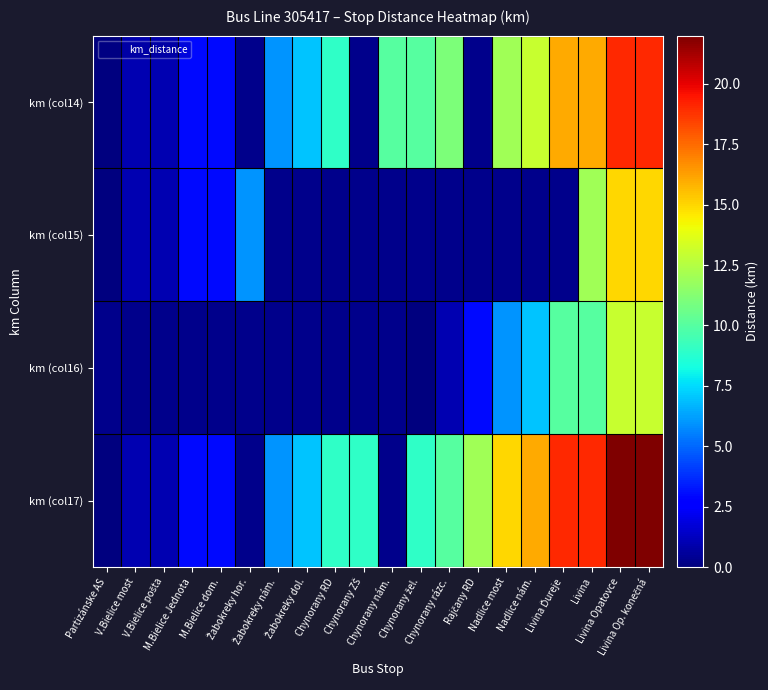

Count the number of categories in the chart.

20